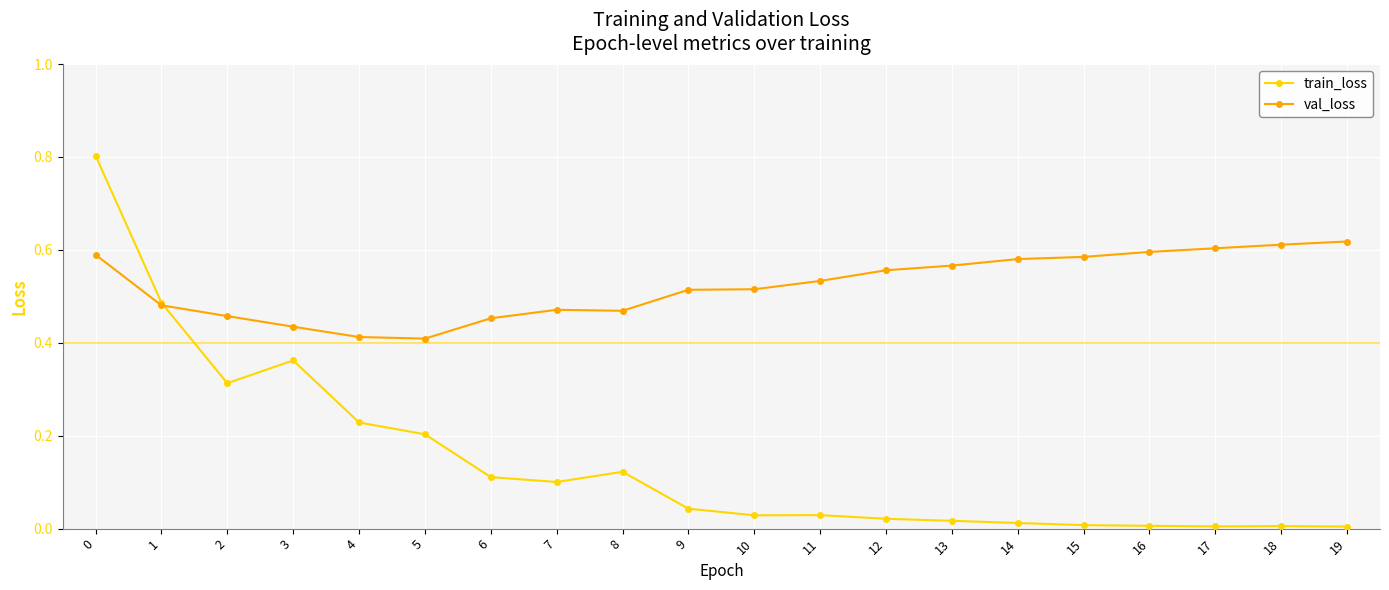

At which category does train_loss reach its first local valley?

2